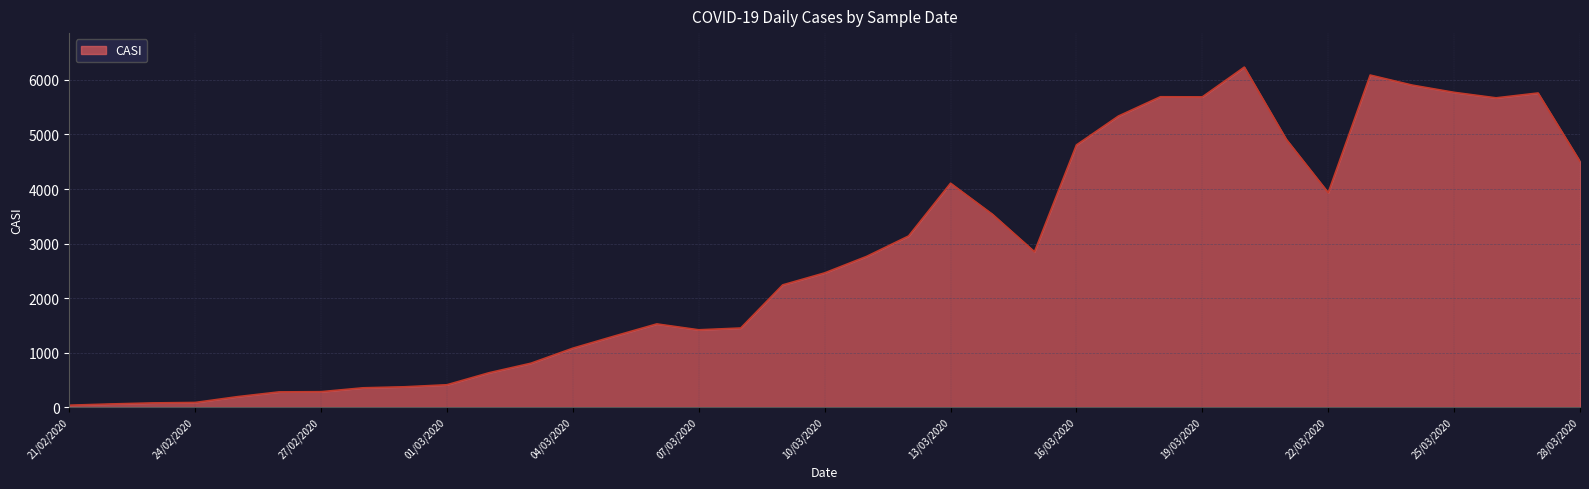

List the labels in order of value, smallest first.

21/02/2020, 22/02/2020, 23/02/2020, 24/02/2020, 25/02/2020, 26/02/2020, 27/02/2020, 28/02/2020, 29/02/2020, 01/03/2020, 02/03/2020, 03/03/2020, 04/03/2020, 05/03/2020, 07/03/2020, 08/03/2020, 06/03/2020, 09/03/2020, 10/03/2020, 11/03/2020, 15/03/2020, 12/03/2020, 14/03/2020, 22/03/2020, 13/03/2020, 28/03/2020, 16/03/2020, 21/03/2020, 17/03/2020, 26/03/2020, 19/03/2020, 18/03/2020, 27/03/2020, 25/03/2020, 24/03/2020, 23/03/2020, 20/03/2020